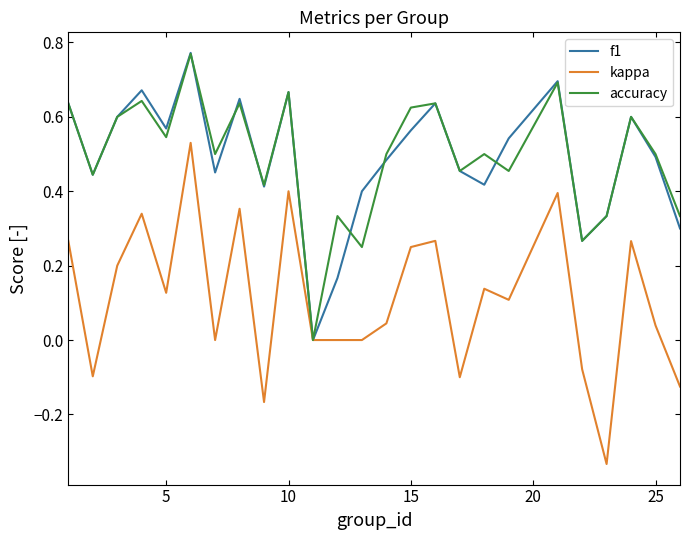

Which series has the widest spread of values?

kappa